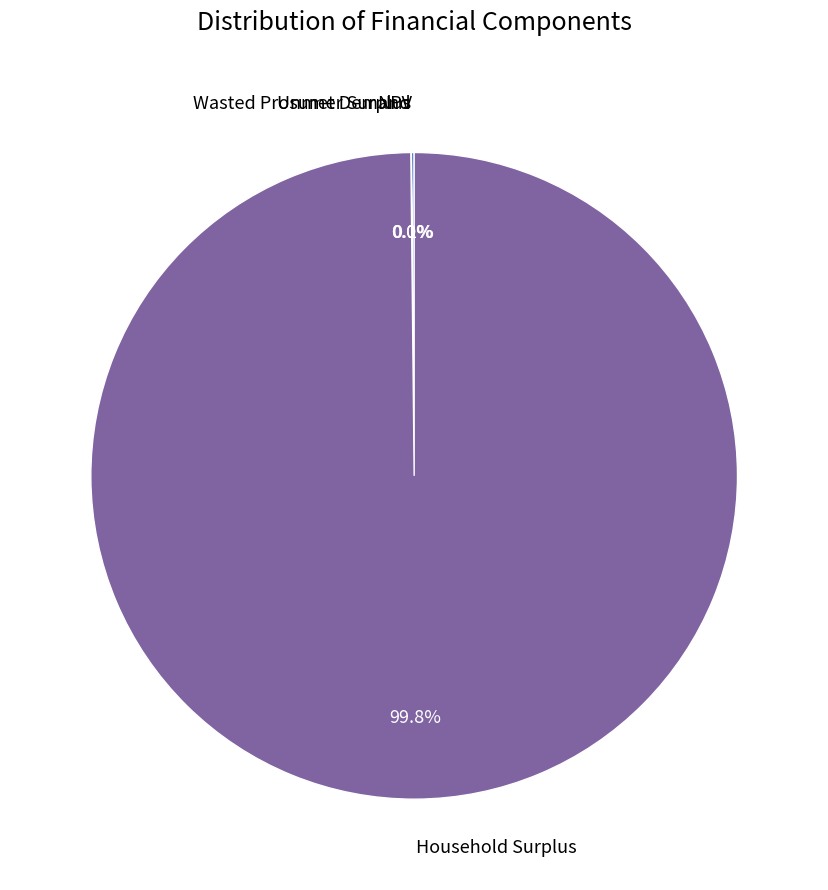

Is there any slice that represents more than half of the pie?

Yes